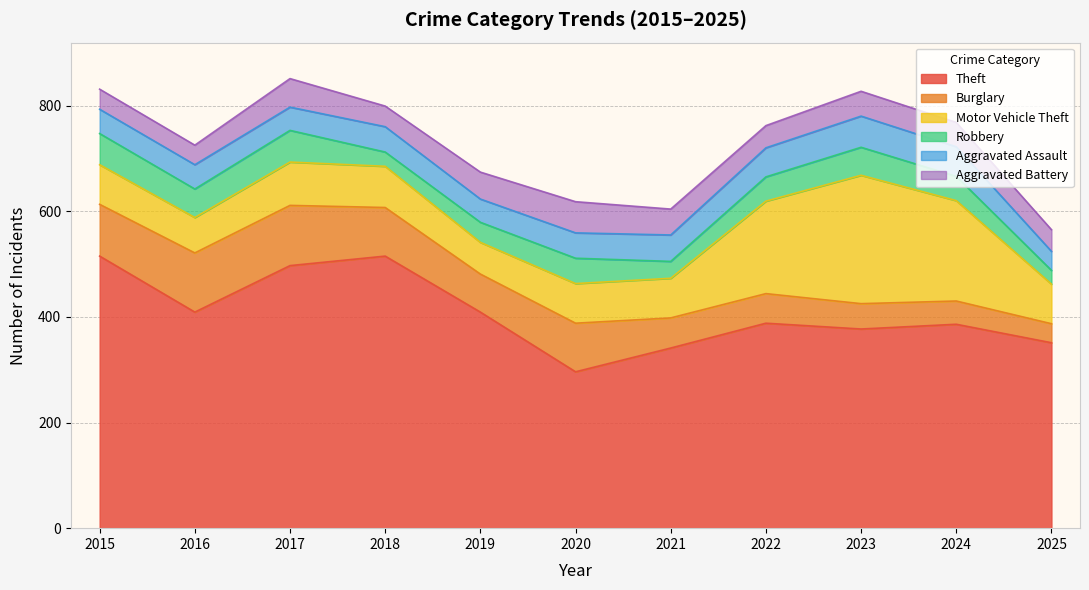

After their last crossing, which series has the higher values: Aggravated Assault or Burglary?

Aggravated Assault